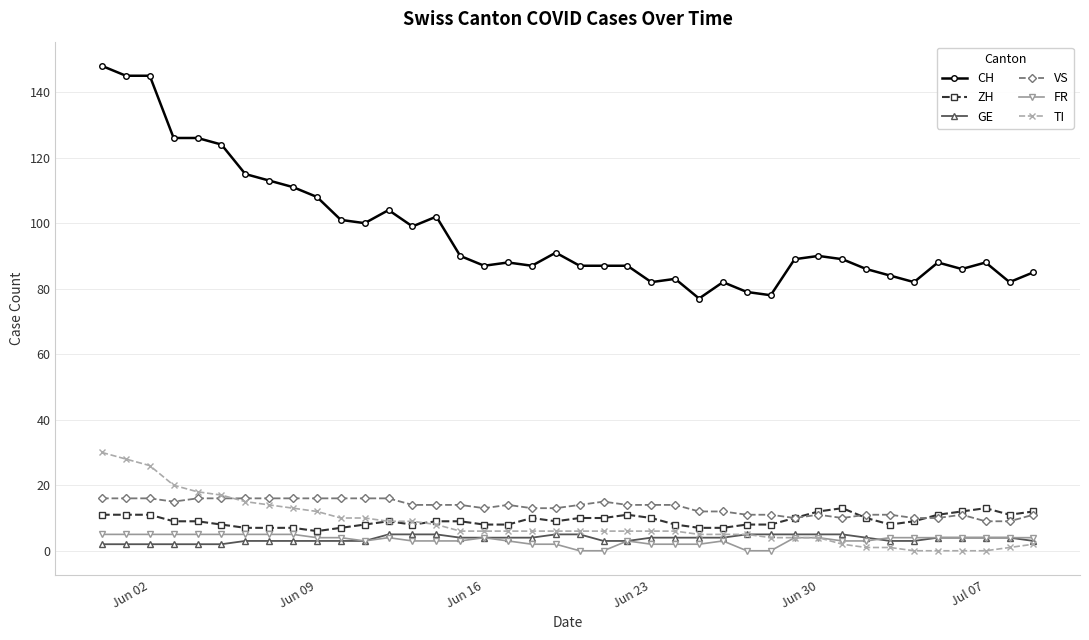

At how many categories does at least one series exceed 120?

6